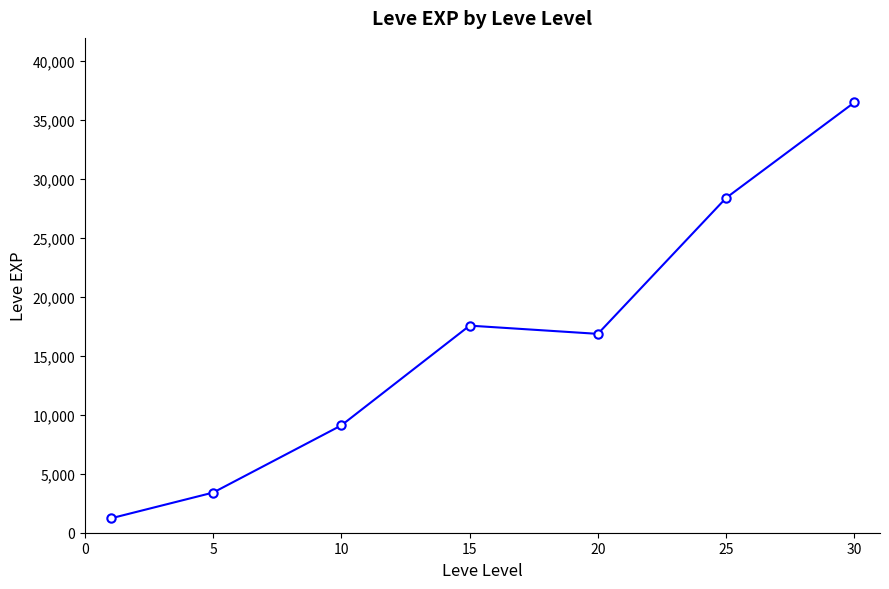

Count the number of data series in this chart.

1